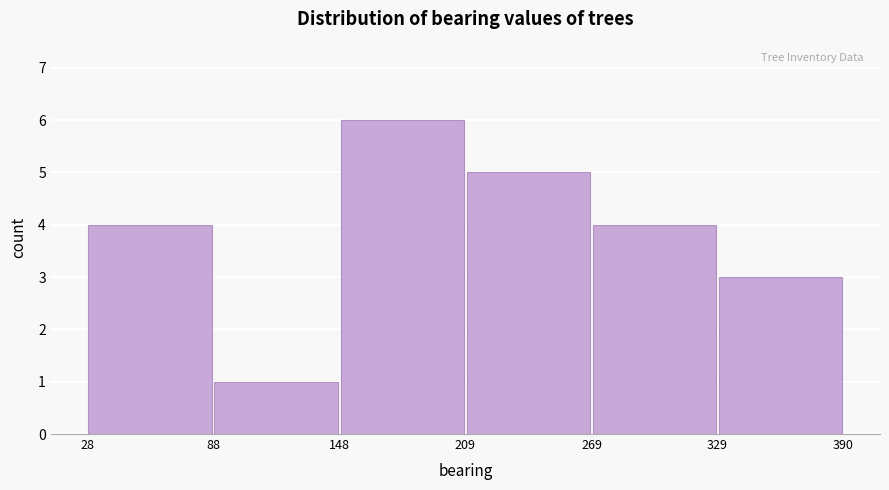

How tall is the bar that spans 148 to 209 on the x-axis? The values are not printed on the chart, so give them approximately, as read against the axis.

6